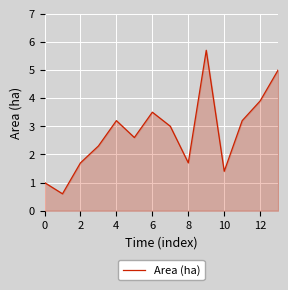

How many lines are shown in the chart?

1